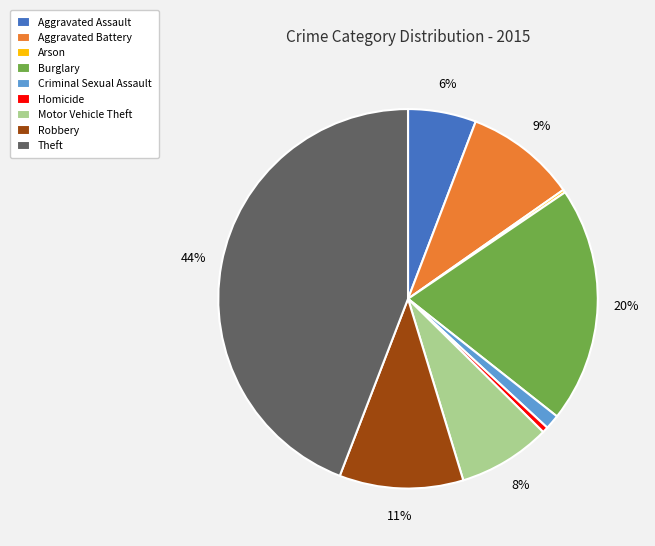

Do Motor Vehicle Theft and Robbery together represent more than half of the pie?

No